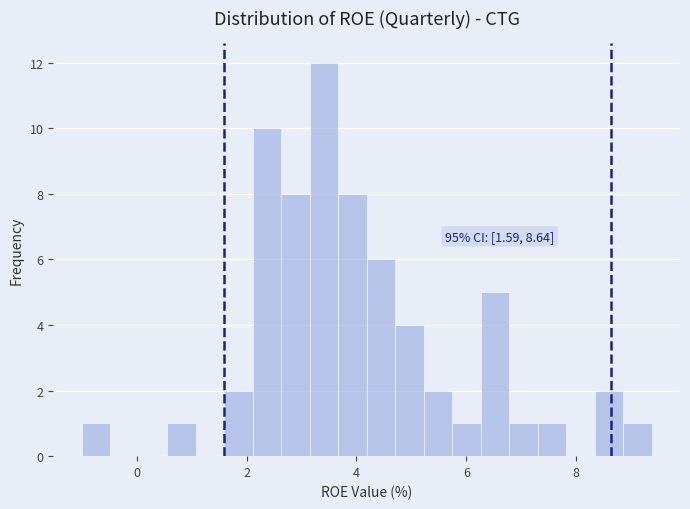

Around what value on the x-axis is the tallest bar? Give the approximate position of its centre, as read against the axis.

3.4